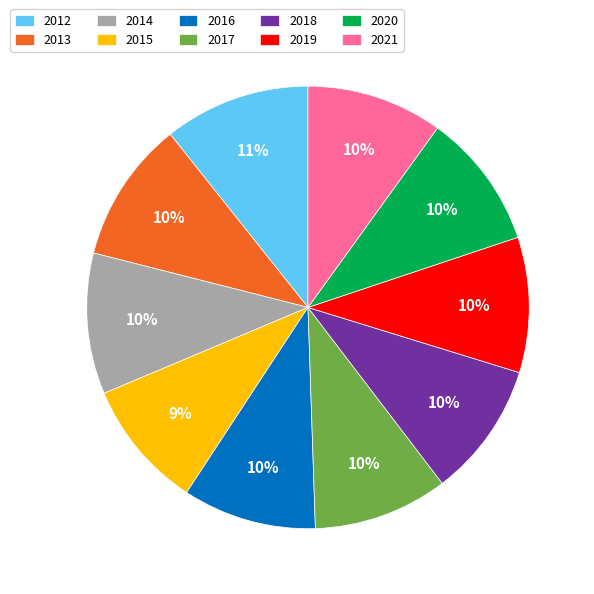

Approximately how many times larger is the value at 2018 compared to 2020?

1.0